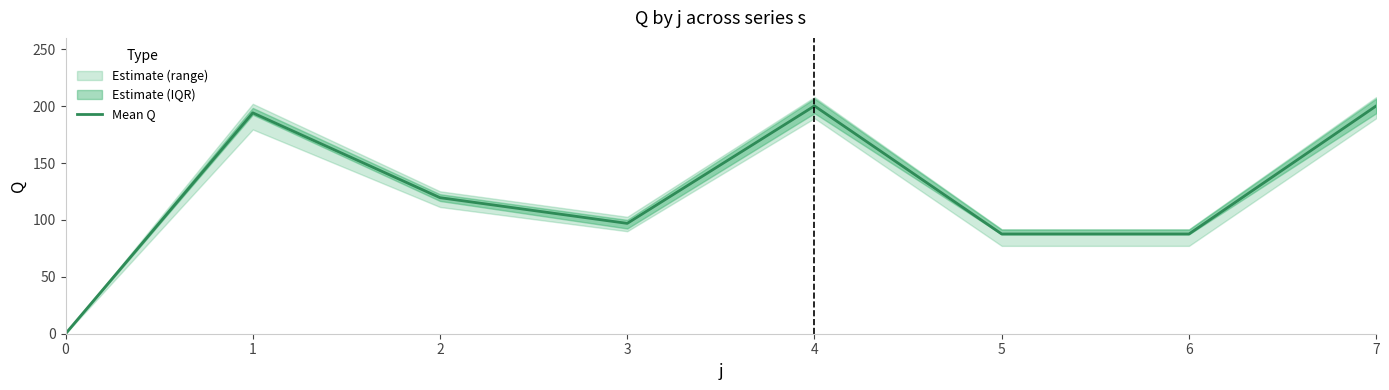

What is the change in value from 2 to 5?

-31.9